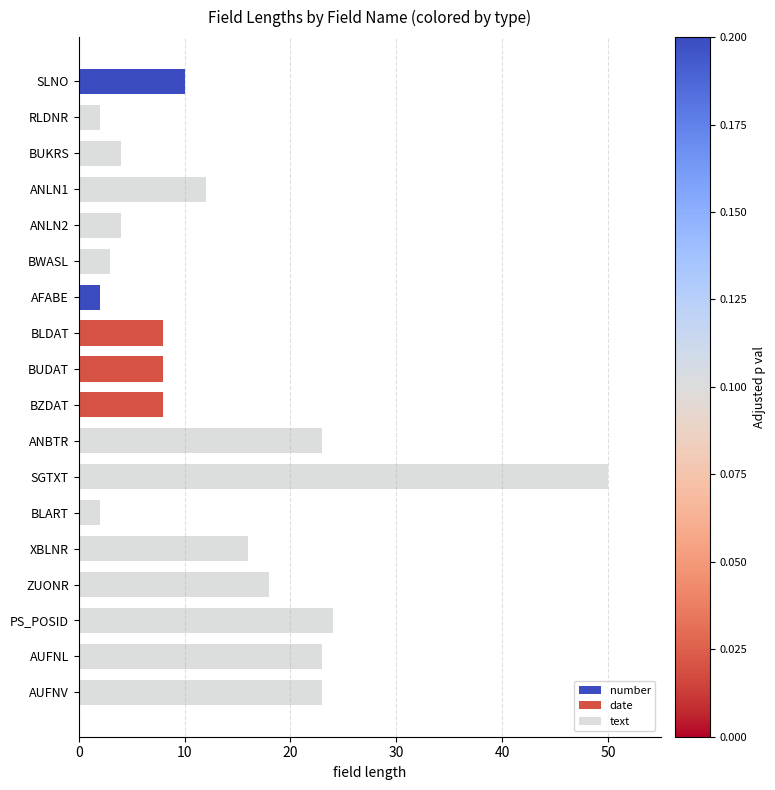

True or false: the data shows 4 at ANLN2.

True